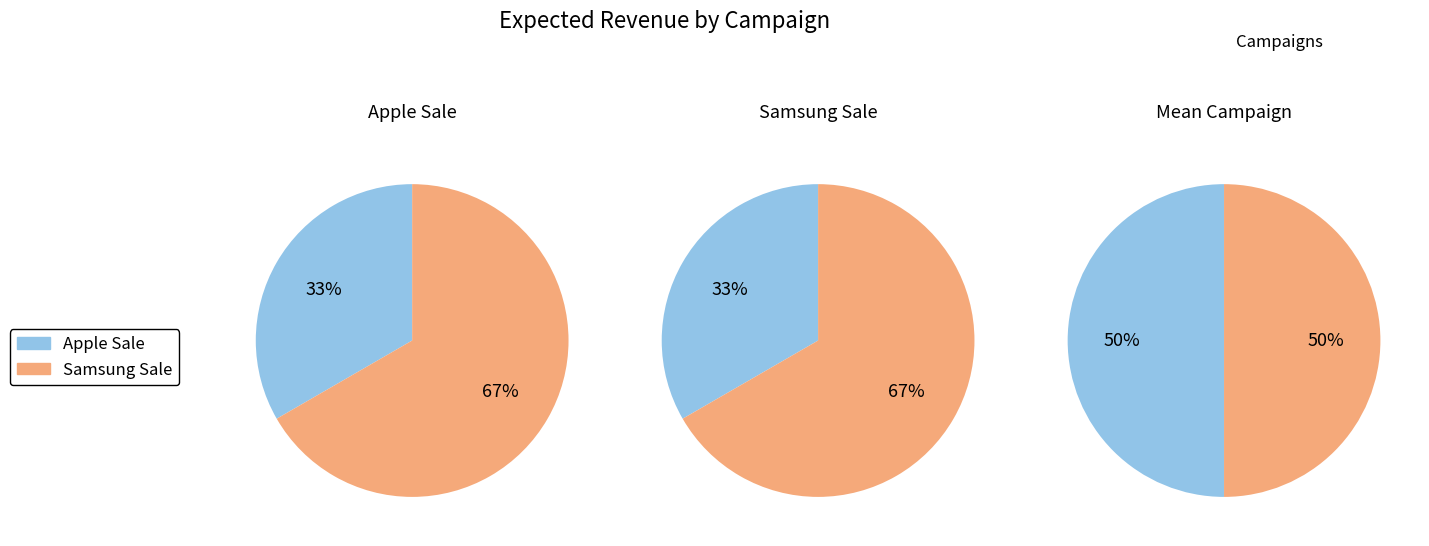

What percentage is the Samsung Sale slice, to the nearest percent?

67%